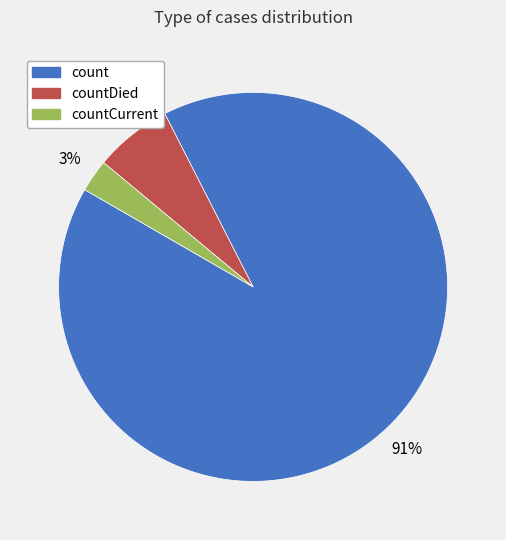

Count the number of slices in the pie.

3